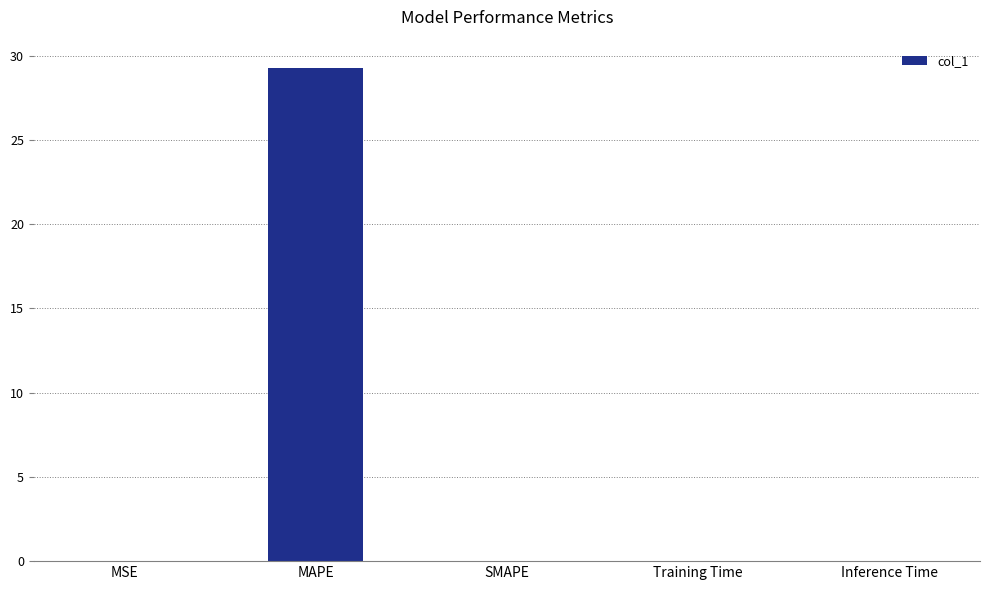

What is the approximate value at MAPE?

29.2